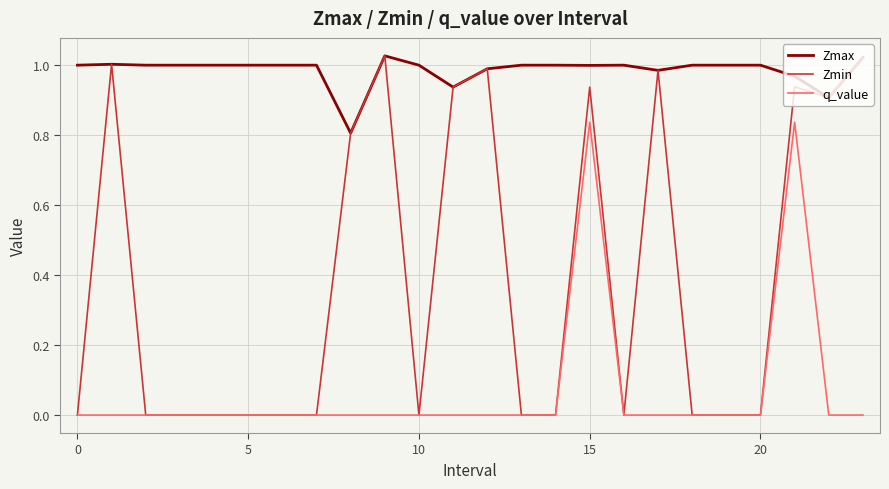

What is the average value of the Zmin series?

0.4